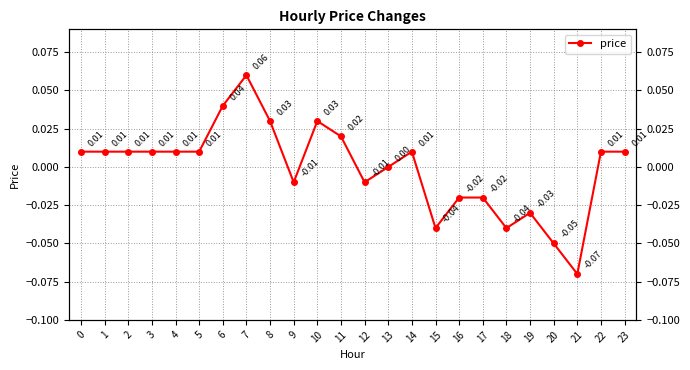

What is the difference between the values at 4 and 21?

0.1